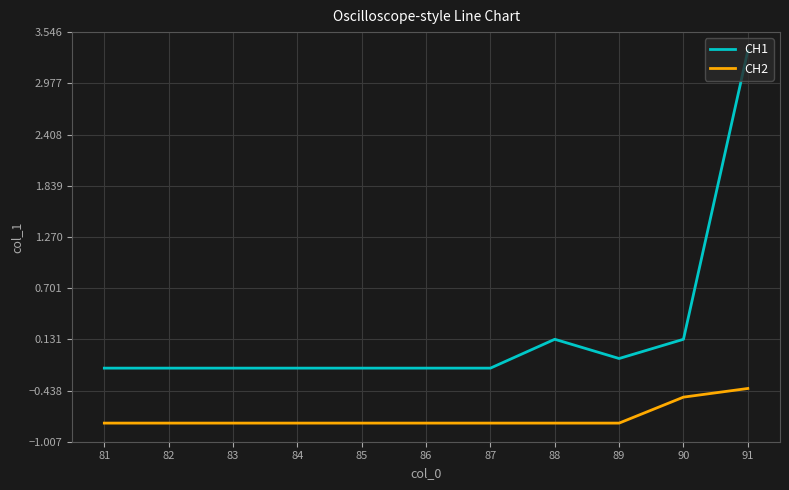

Count the number of data series in this chart.

2